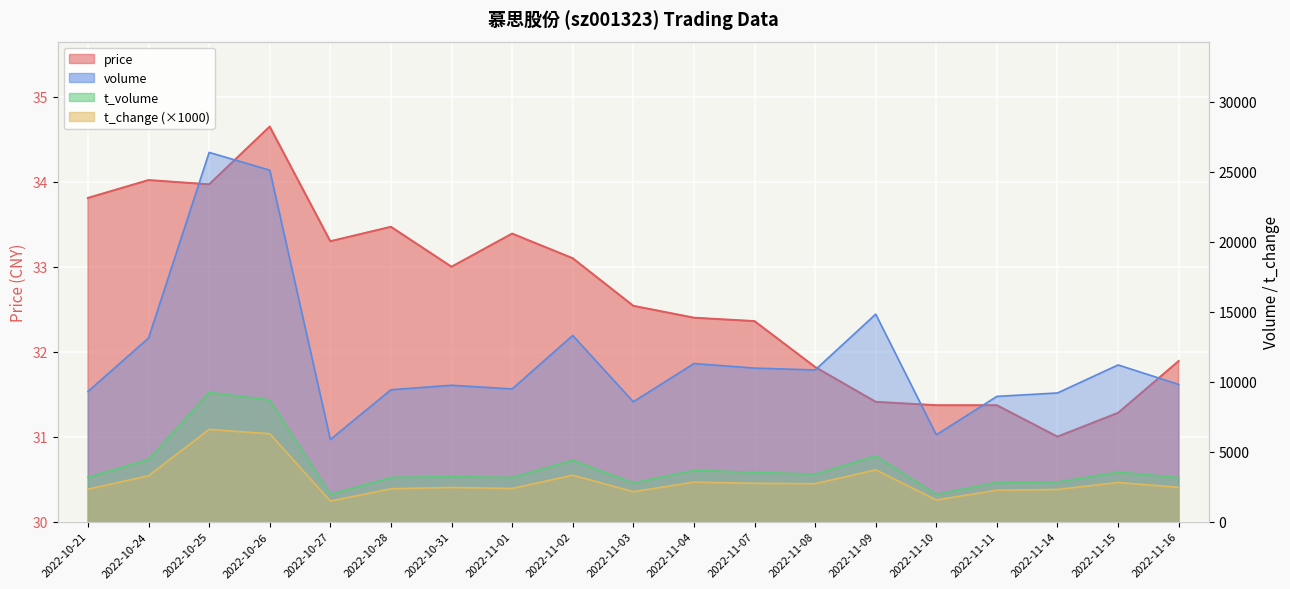

What is the highest value of the volume series?

26379.0